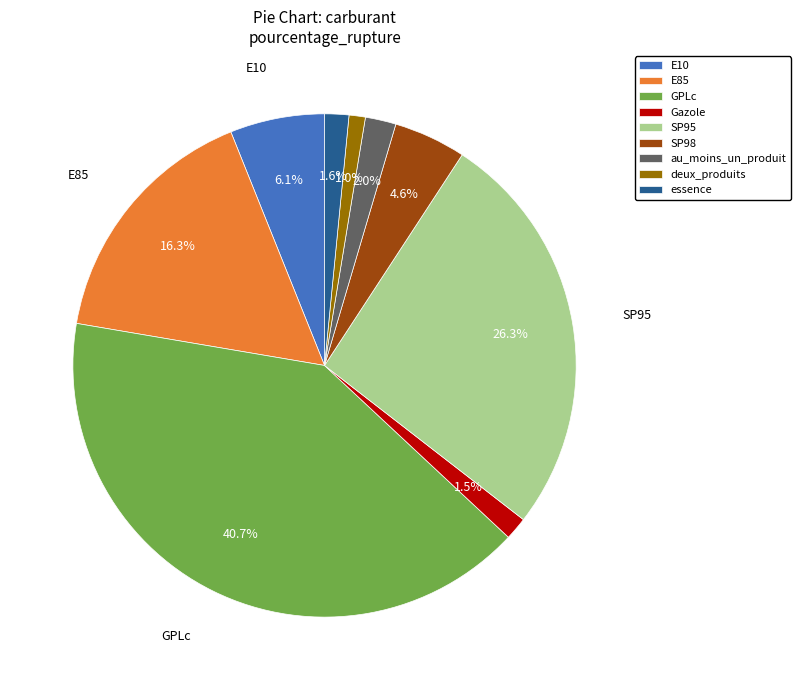

Which slice is the largest?

GPLc